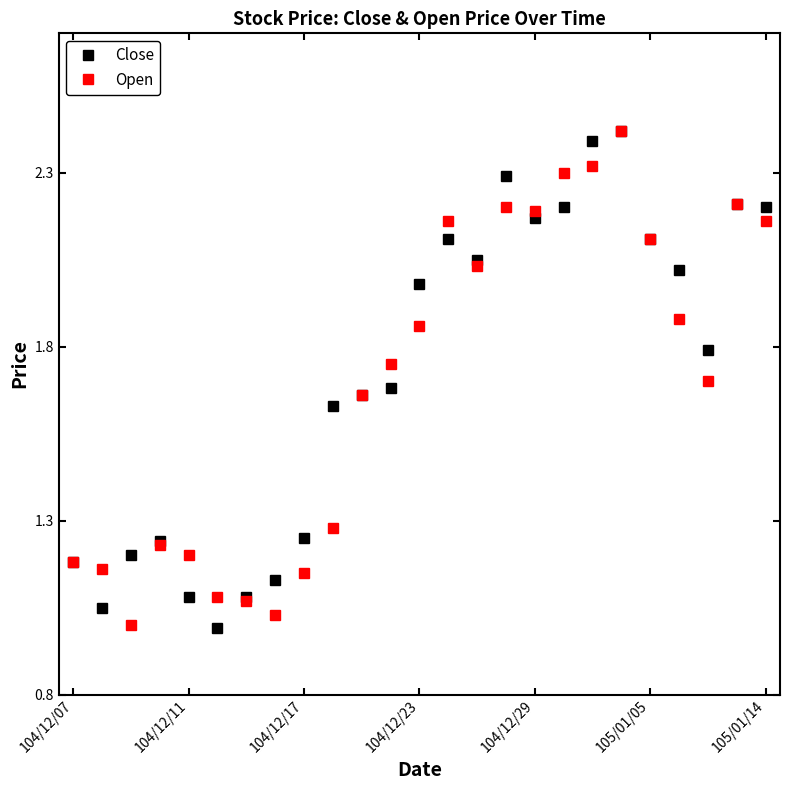

True or false: Open has more than 0 points higher than both neighbors.

True